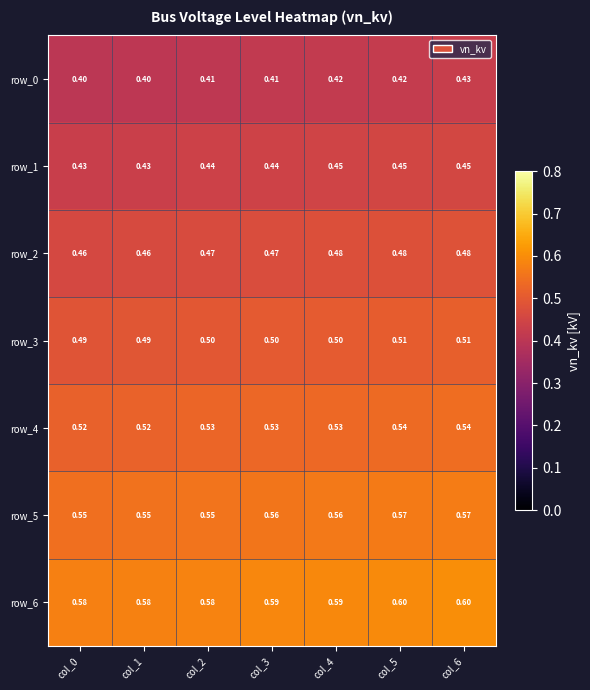

Is the value of row_1 at col_5 greater than the value of row_0 at col_3?

Yes